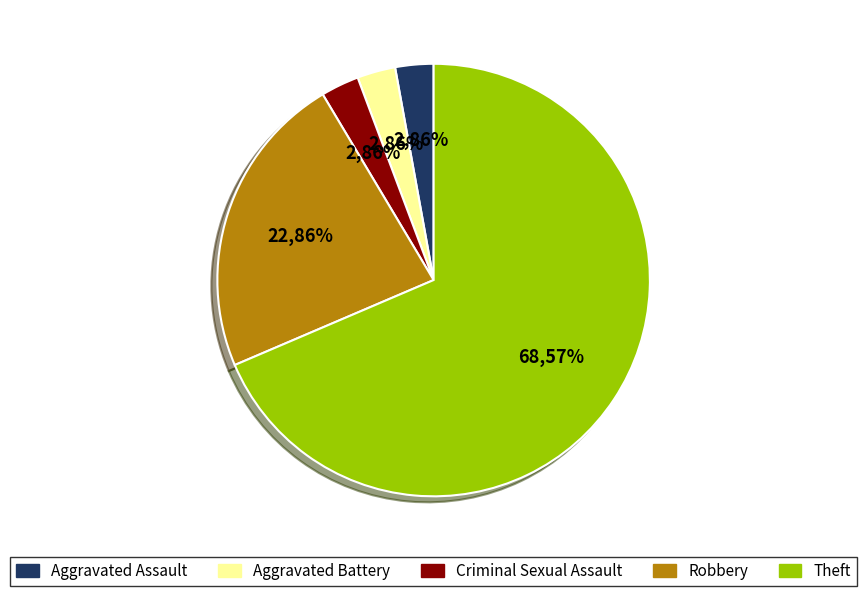

Is there a majority slice in this chart?

Yes